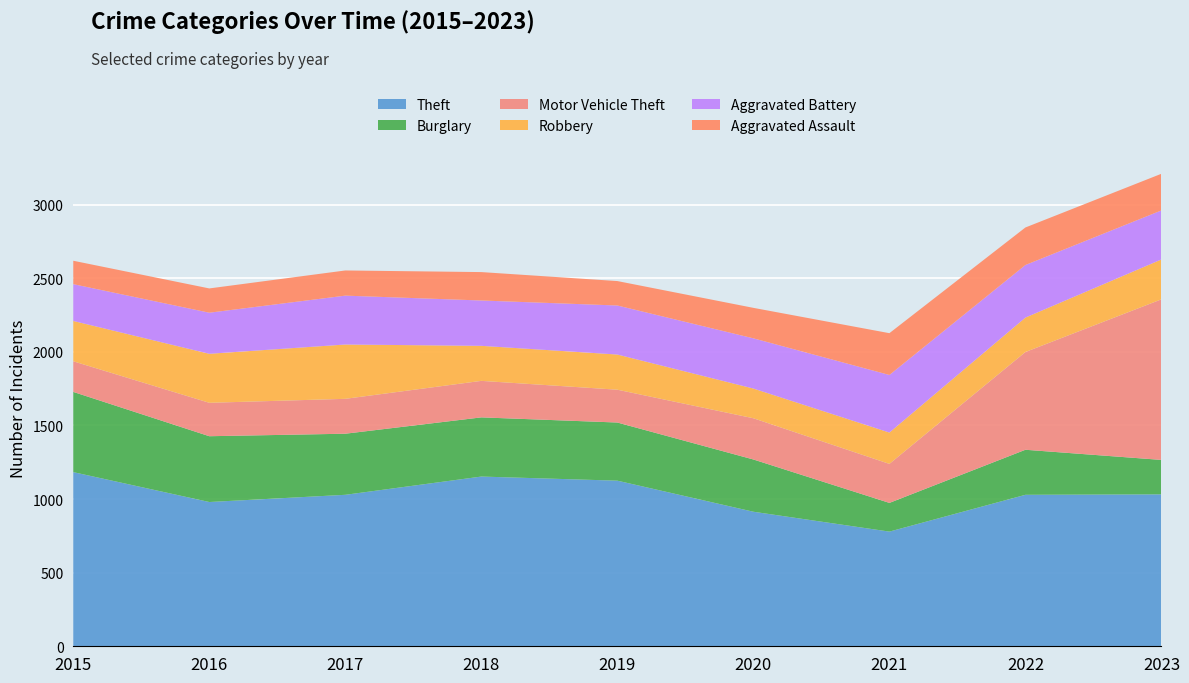

Reading right to left, what are all the values shown in this chart?

Theft: 1032	1029	779	914	1125	1153	1029	980	1183
Burglary: 234	306	195	355	395	402	415	447	545
Motor Vehicle Theft: 1091	664	265	280	223	248	237	227	208
Robbery: 271	234	213	202	239	238	369	333	274
Aggravated Battery: 333	357	391	341	333	308	332	279	250
Aggravated Assault: 249	255	284	207	166	193	171	165	159